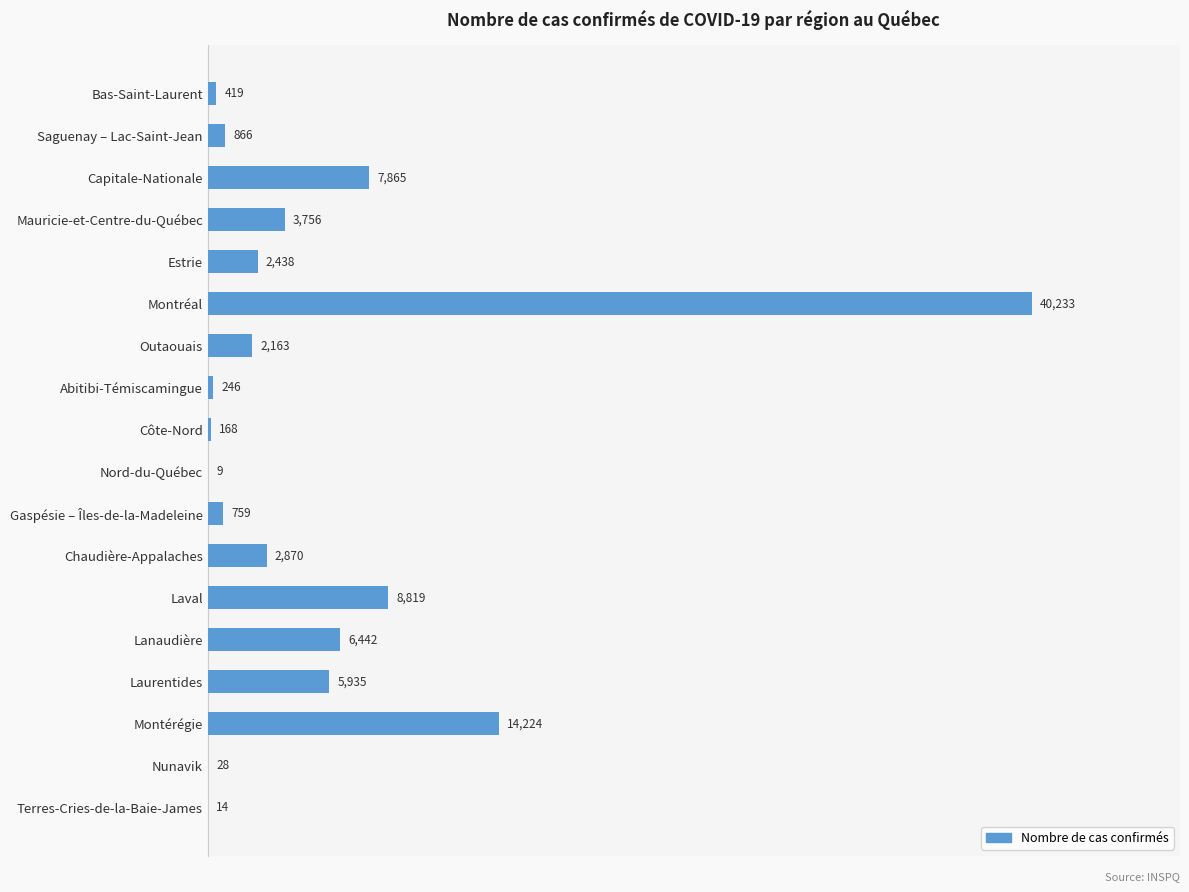

Read the value at Capitale-Nationale.

7865